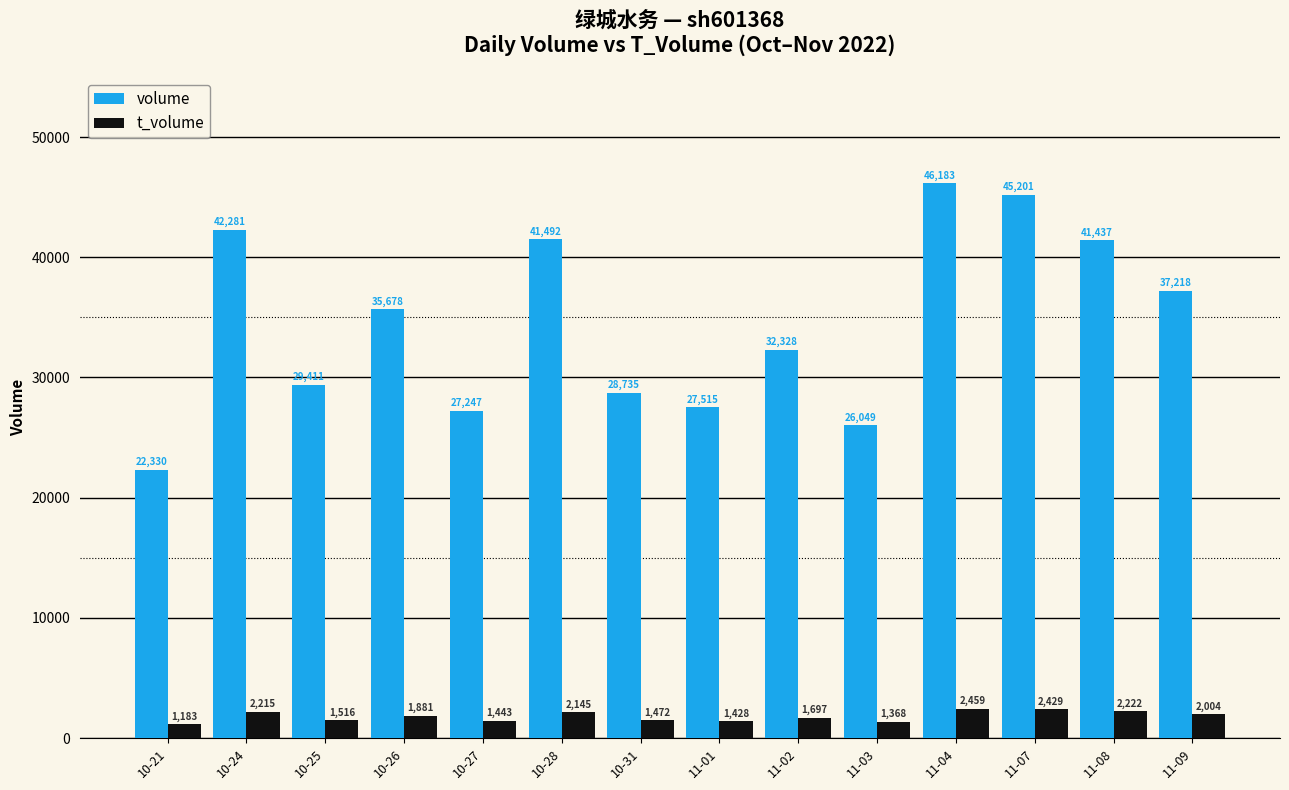

The value of volume at 11-08 is 61626. True or false?

False